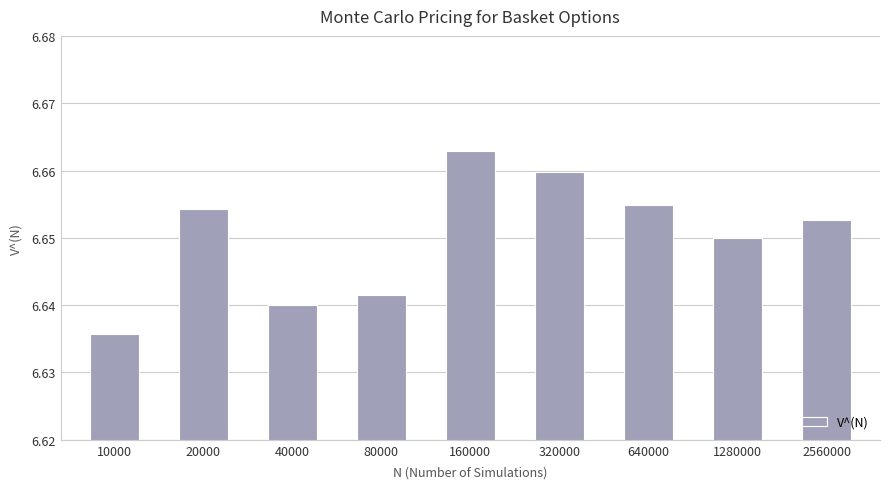

What is the sum of the values at 80000 and 1280000?

13.3